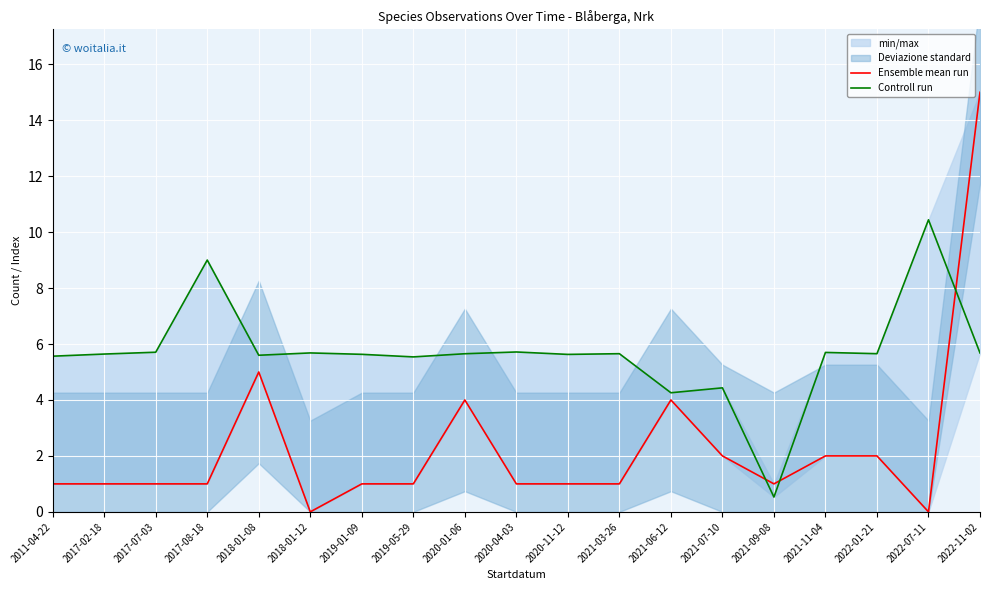

At which category does Ensemble mean run reach its first local valley?

2018-01-12